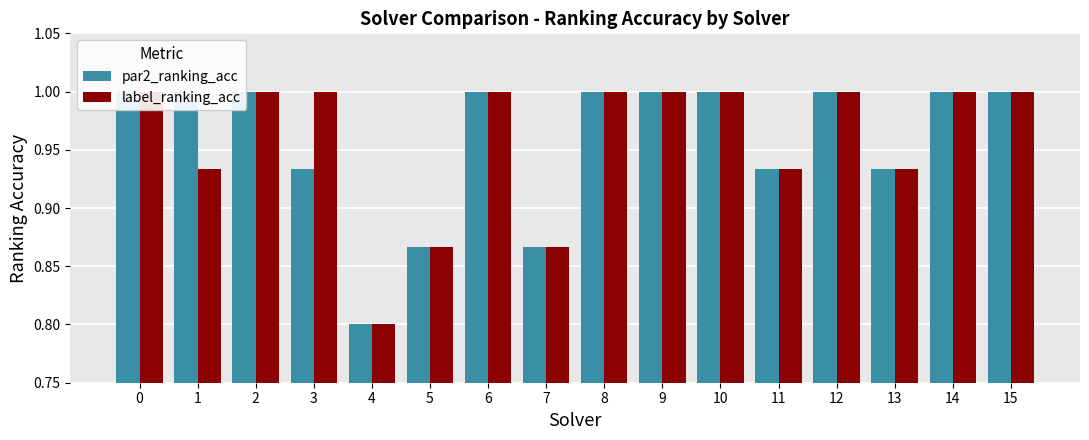

At how many categories does at least one series exceed 0?

16